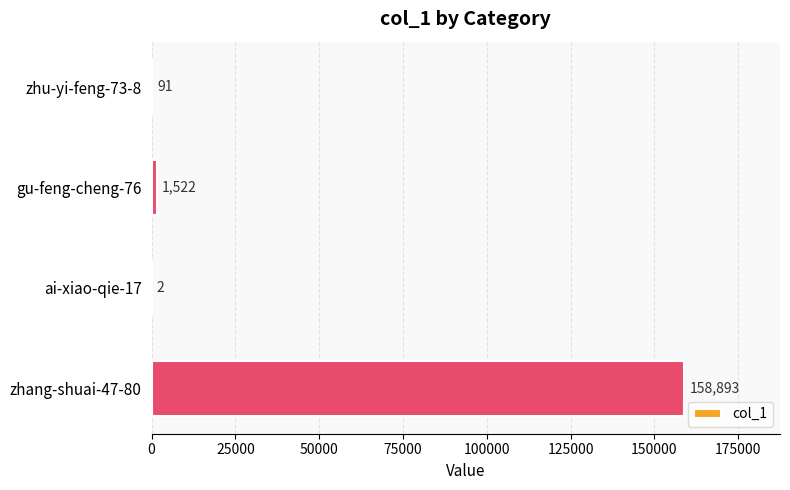

The value at zhu-yi-feng-73-8 is 91. True or false?

True